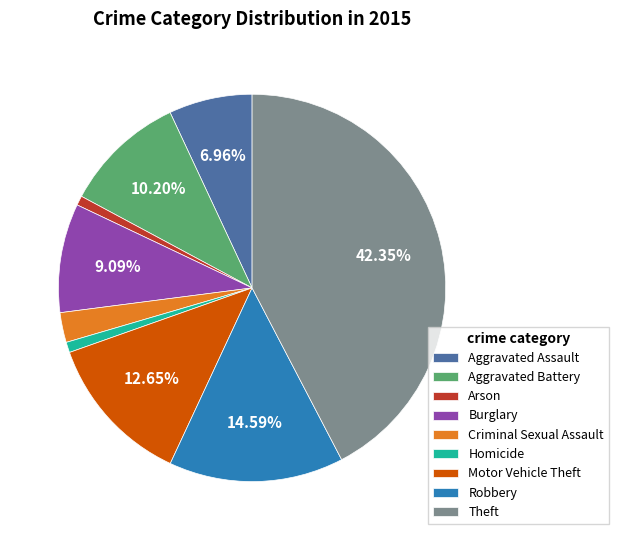

What percentage do Burglary and Motor Vehicle Theft together represent?

21.7%